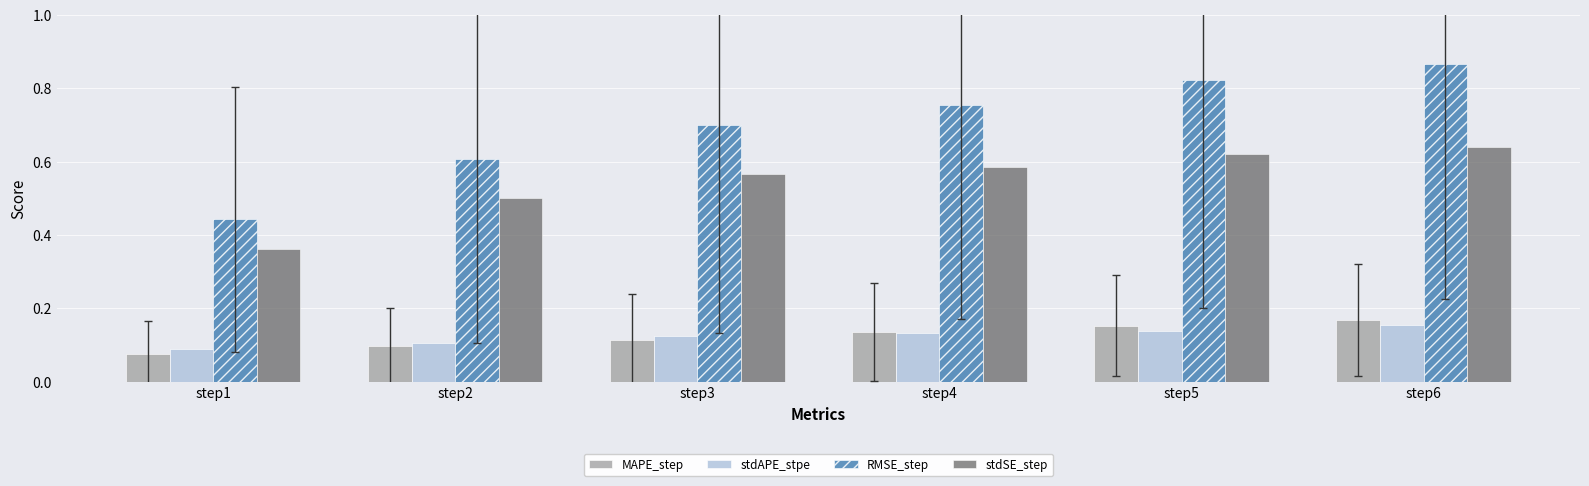

Is the value of stdSE_step at step1 greater than the value of stdAPE_stpe at step6?

Yes